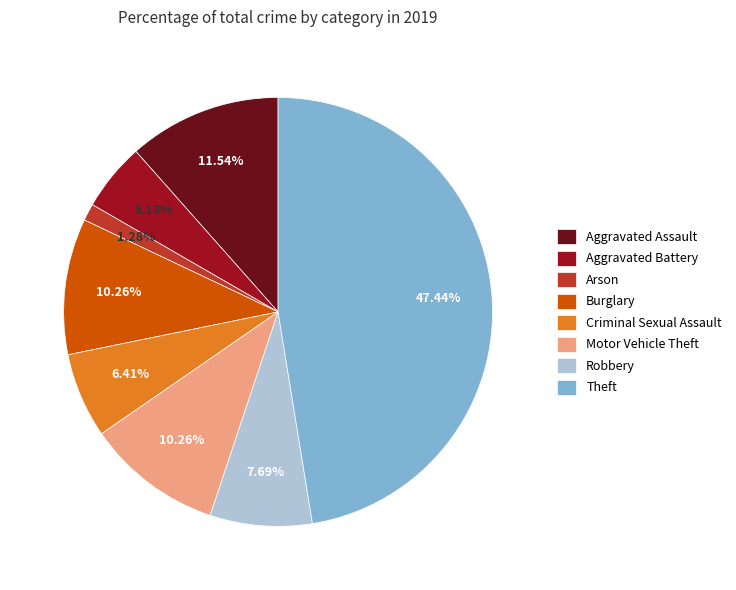

Count the number of slices in the pie.

8